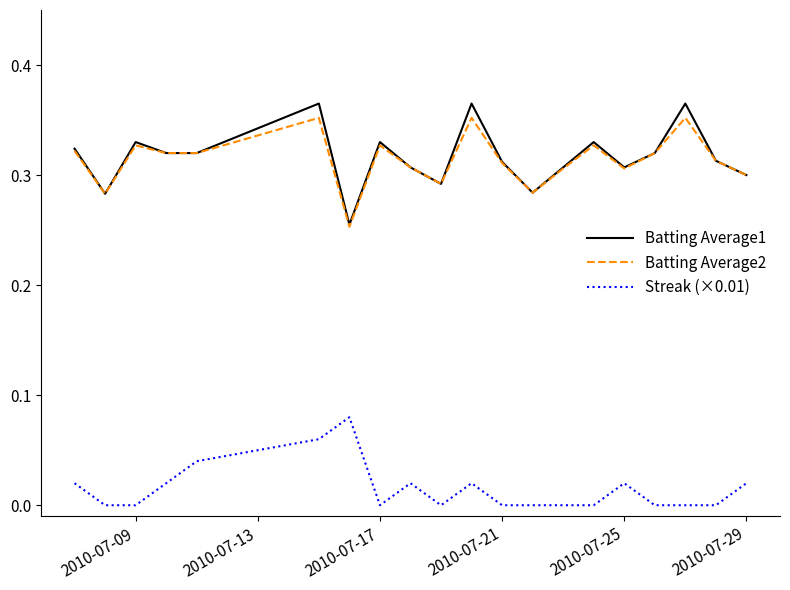

True or false: Streak (×0.01) and Batting Average1 cross at least once.

False